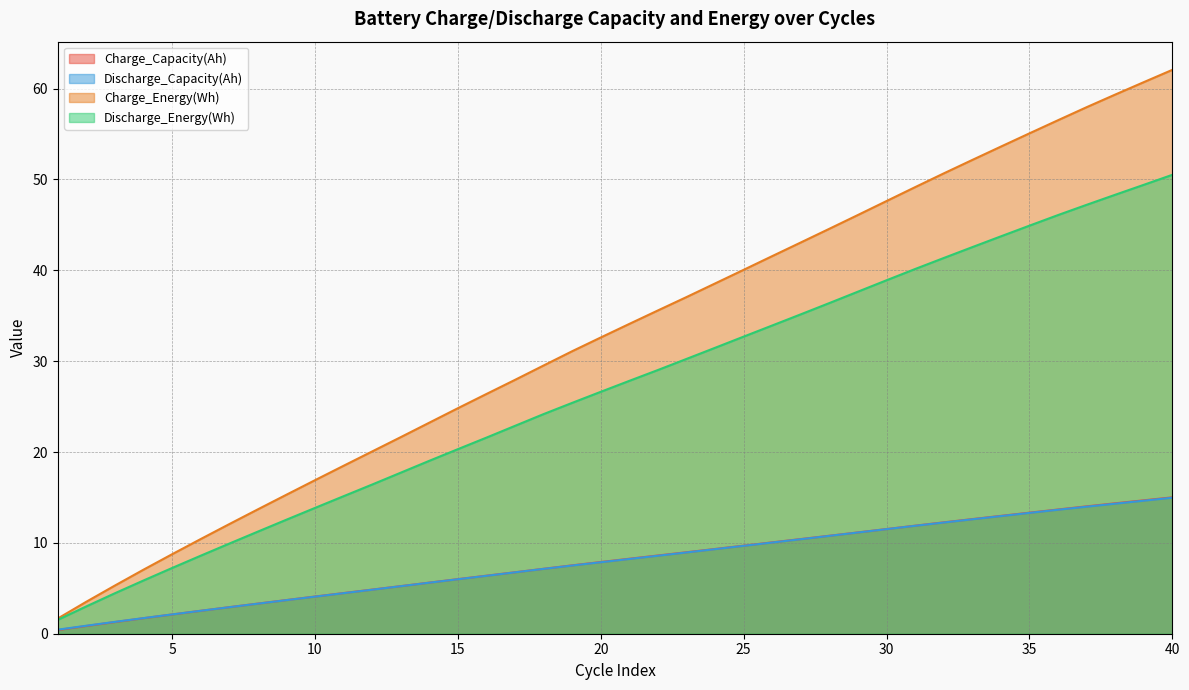

What is the difference between the Charge_Energy(Wh) values at 6 and 24?

28.1